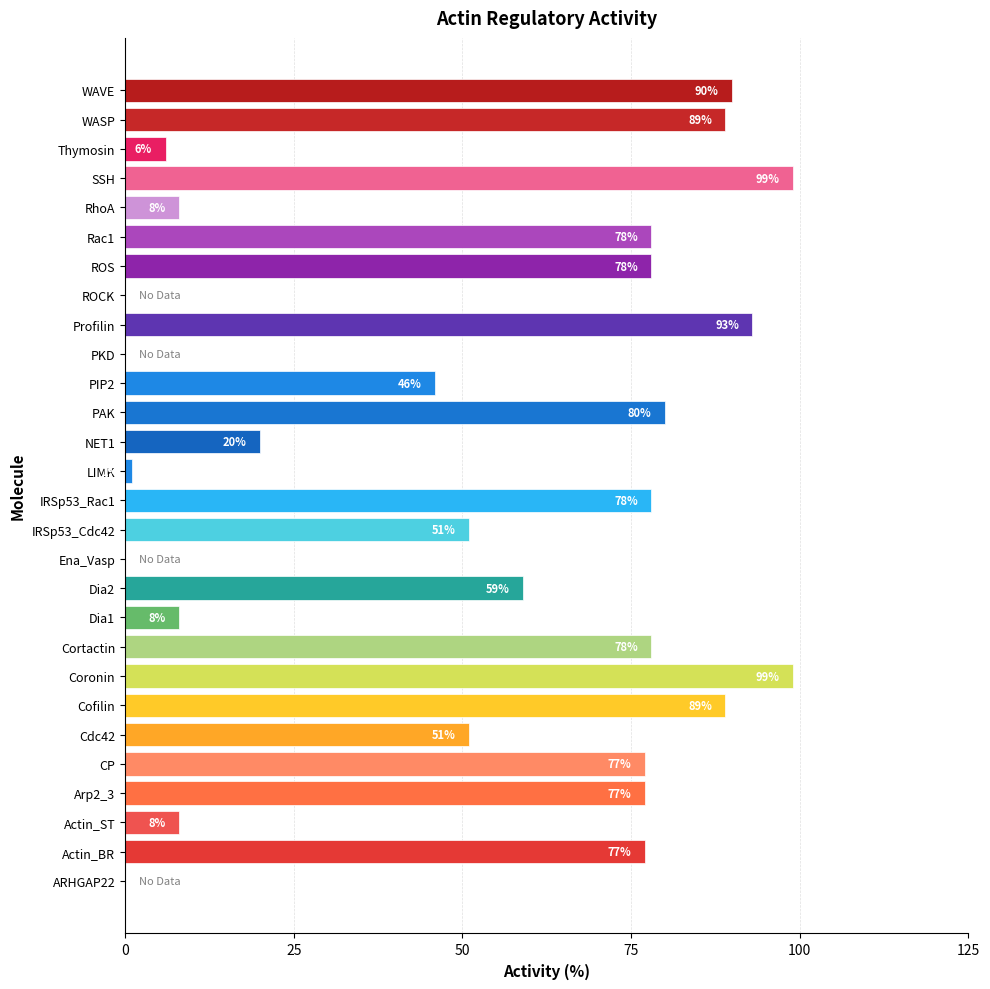

Between Dia2 and WAVE, which is larger?

WAVE